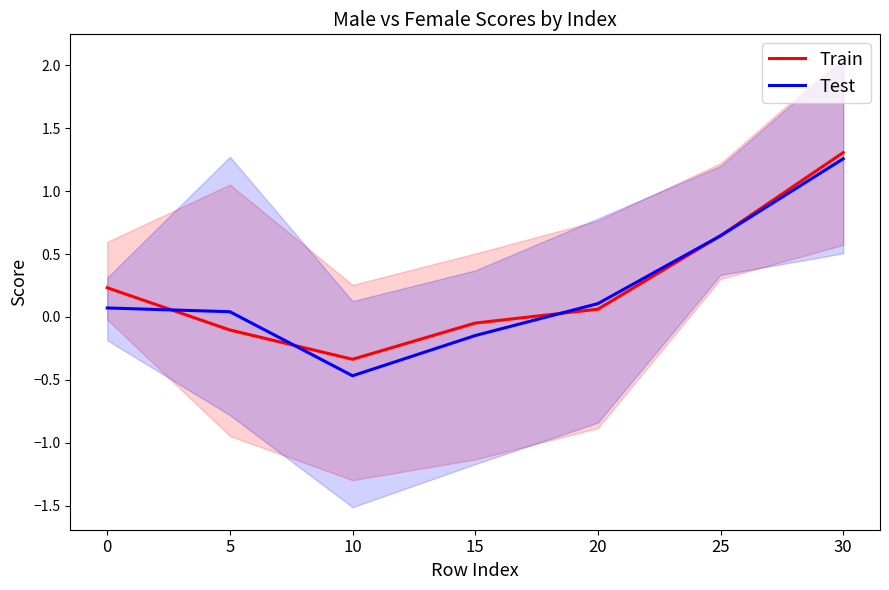

Rank the series at 25 from lowest to highest value.

Test, Train